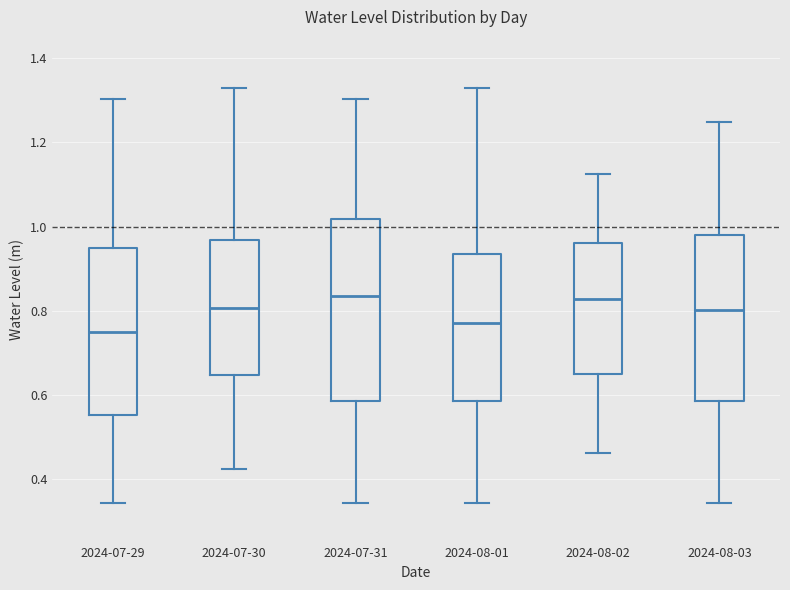

Reading left to right, read every box against the y-axis: the position of its median line, the range the box covers, and the ends of its whiskers. The values are not printed on the chart, so give them approximately, as read against the axis.

2024-07-29: median 0.74, box 0.56 to 0.94, whiskers 0.34 to 1.30
2024-07-30: median 0.80, box 0.64 to 0.96, whiskers 0.42 to 1.32
2024-07-31: median 0.84, box 0.58 to 1.02, whiskers 0.34 to 1.30
2024-08-01: median 0.78, box 0.58 to 0.94, whiskers 0.34 to 1.32
2024-08-02: median 0.82, box 0.66 to 0.96, whiskers 0.46 to 1.12
2024-08-03: median 0.80, box 0.58 to 0.98, whiskers 0.34 to 1.24